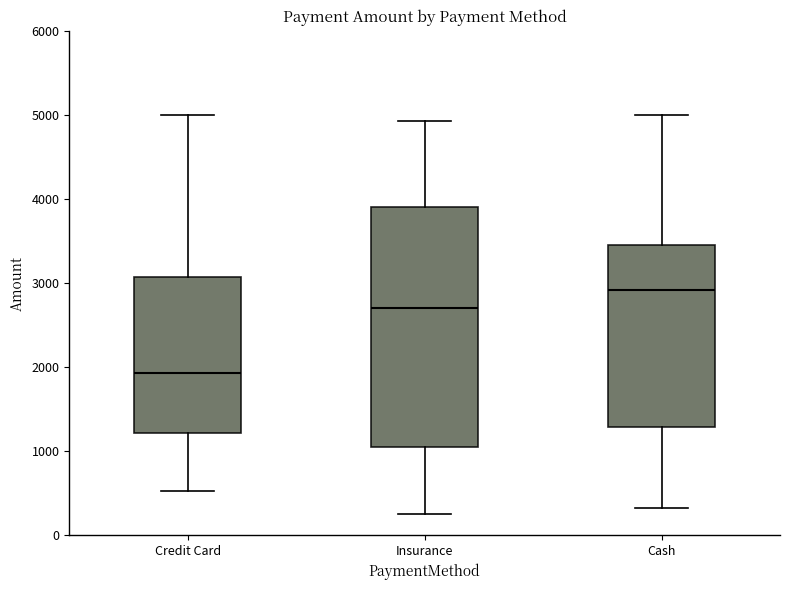

Comparing the boxes themselves (not the whiskers), which one is the tallest?

Insurance